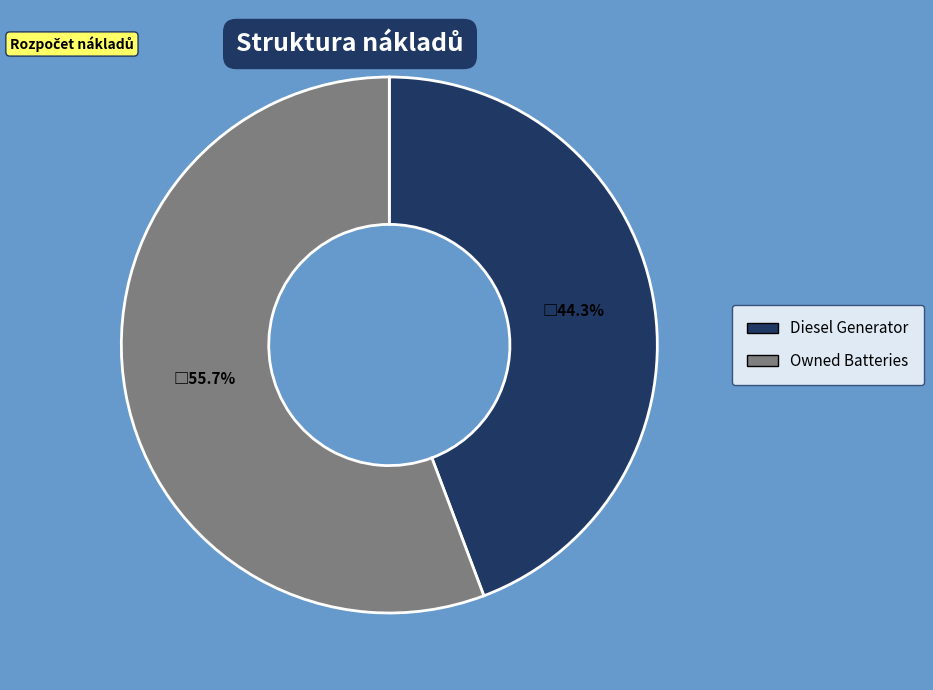

Does any single category account for the majority?

Yes